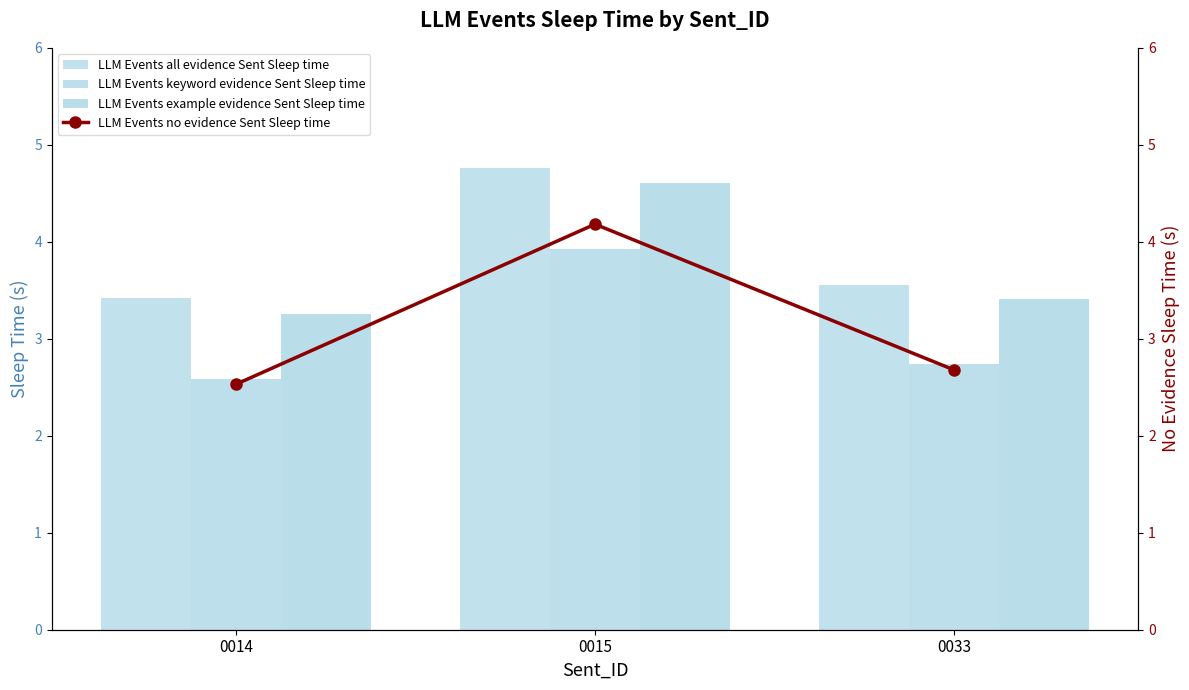

The value of LLM Events no evidence Sent Sleep time at 0033 is 0.7. True or false?

False